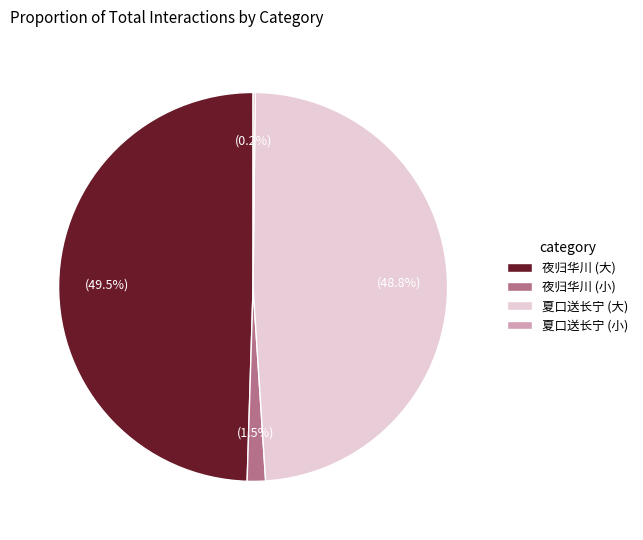

Is there any slice that represents more than half of the pie?

No